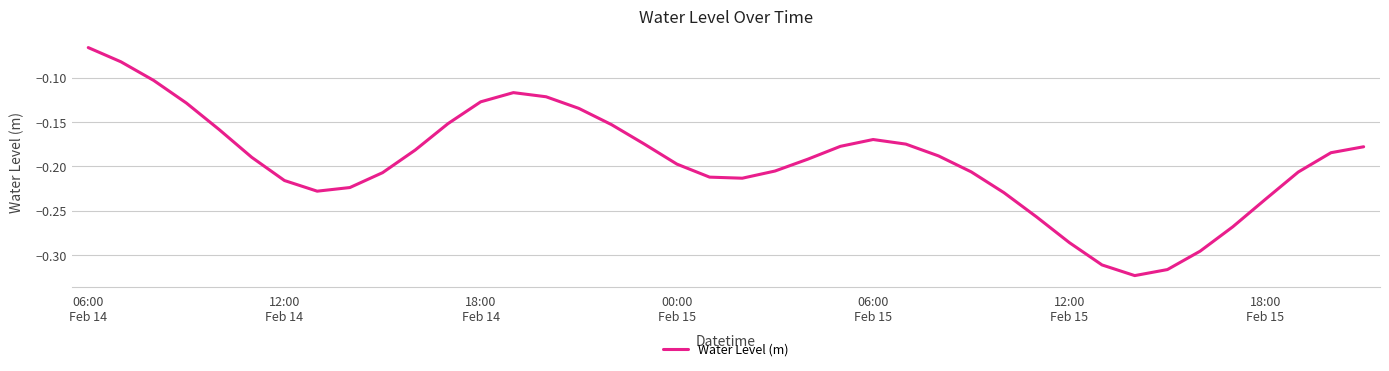

Count the number of data series in this chart.

1